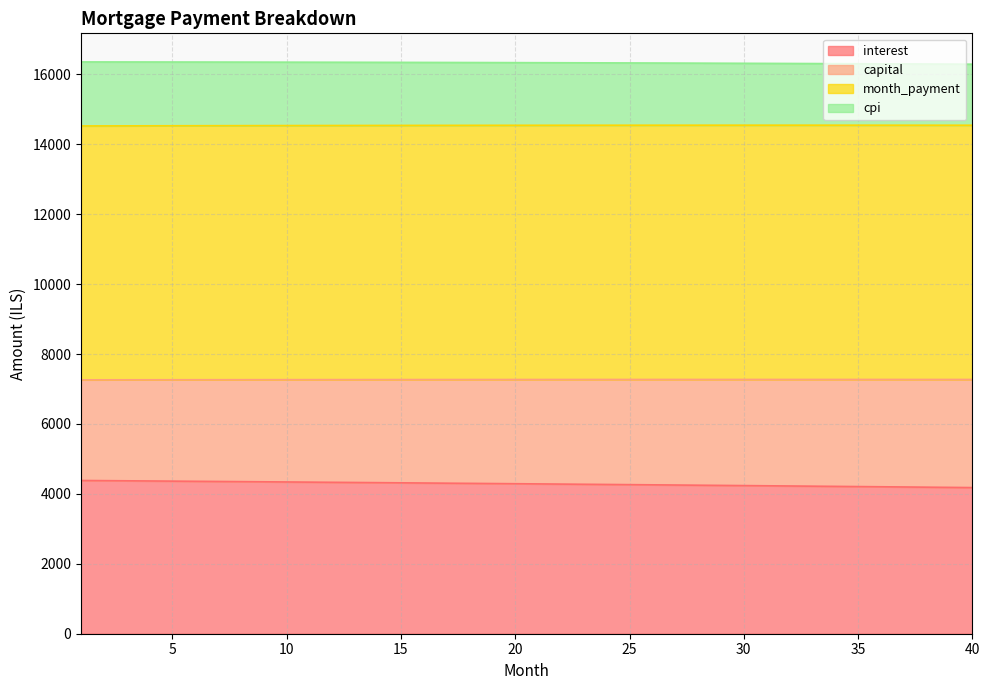

Which category has the highest value in the interest series?

1